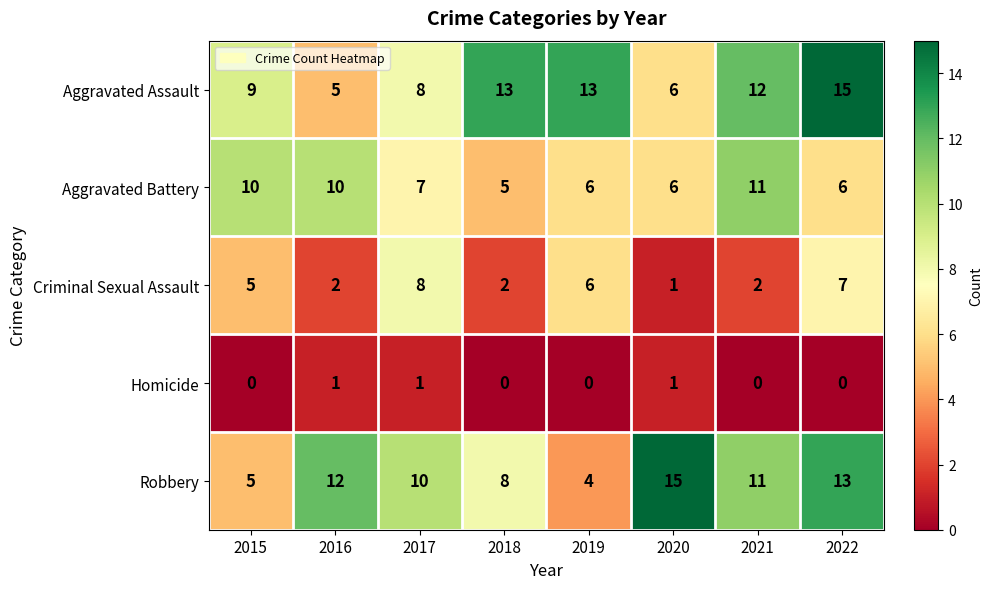

What is the minimum value for Aggravated Battery?

5